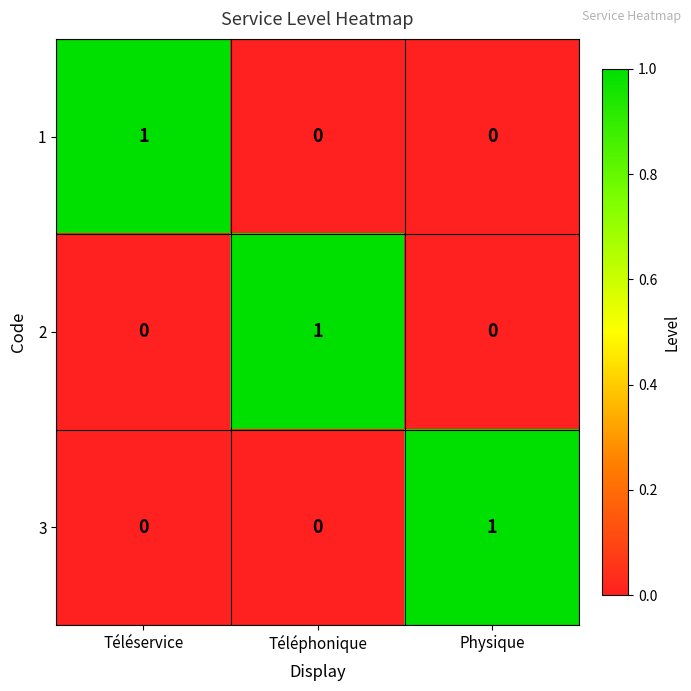

Which category has the highest value in the 3 series?

Physique